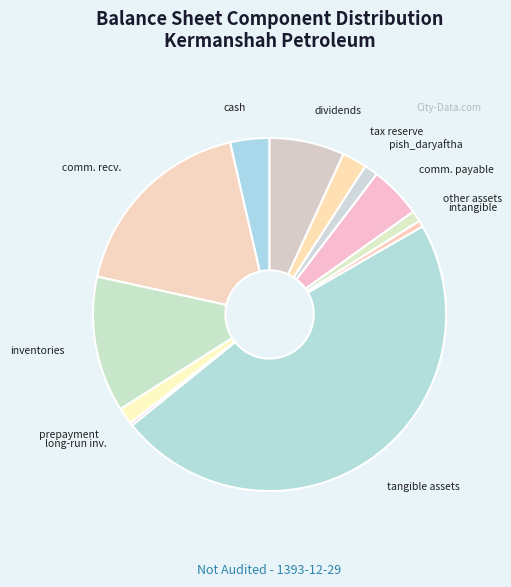

What is the smallest slice in the pie chart?

long_run_investments